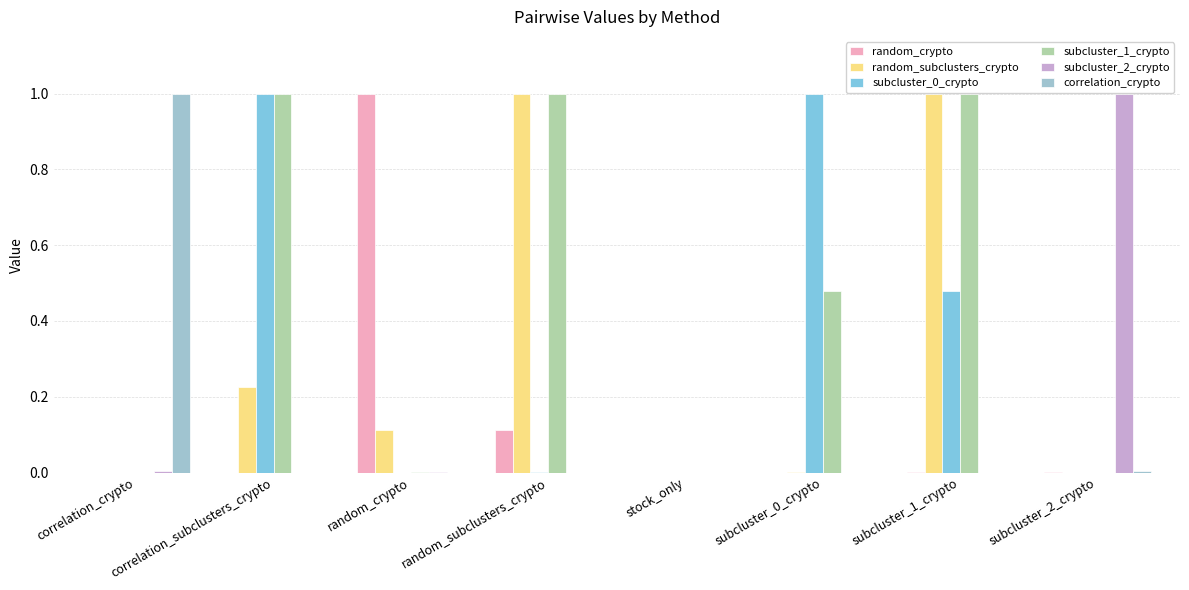

Which category has the highest value across all series?

random_crypto